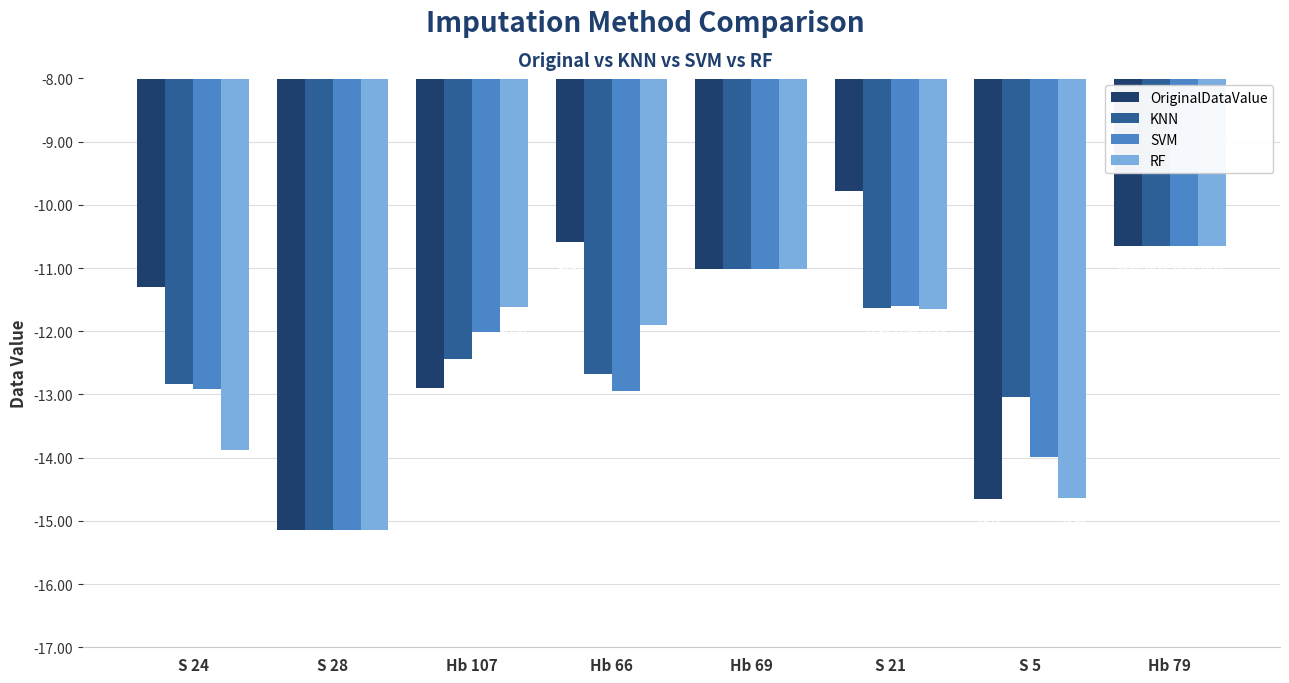

Between S 24 and Hb 66, which series saw the biggest shift?

RF